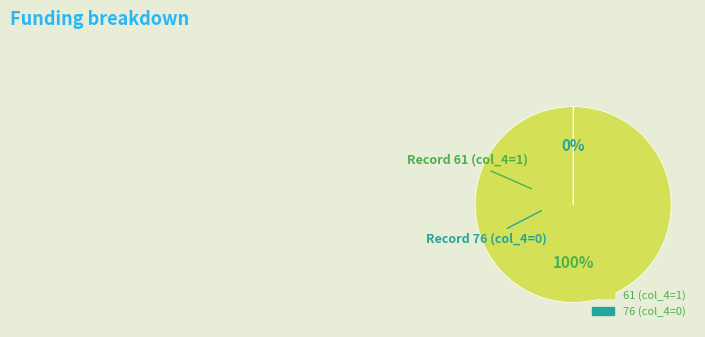

Which category has the biggest portion of the pie?

61